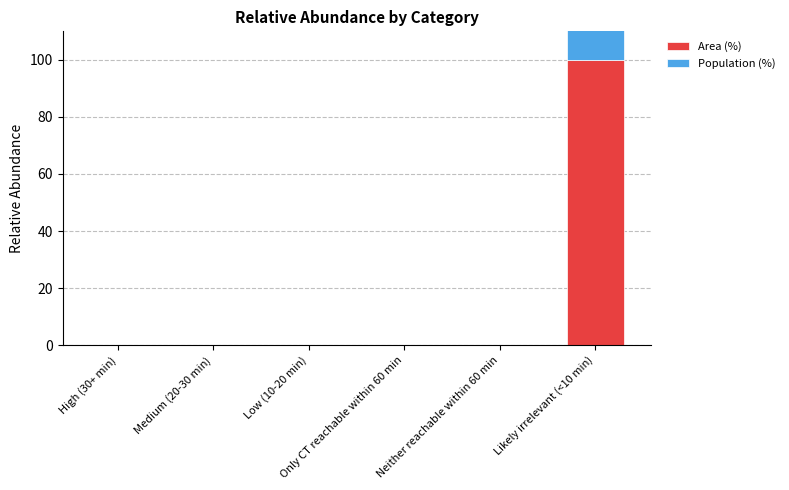

What is the average value of the Area (%) series?

17